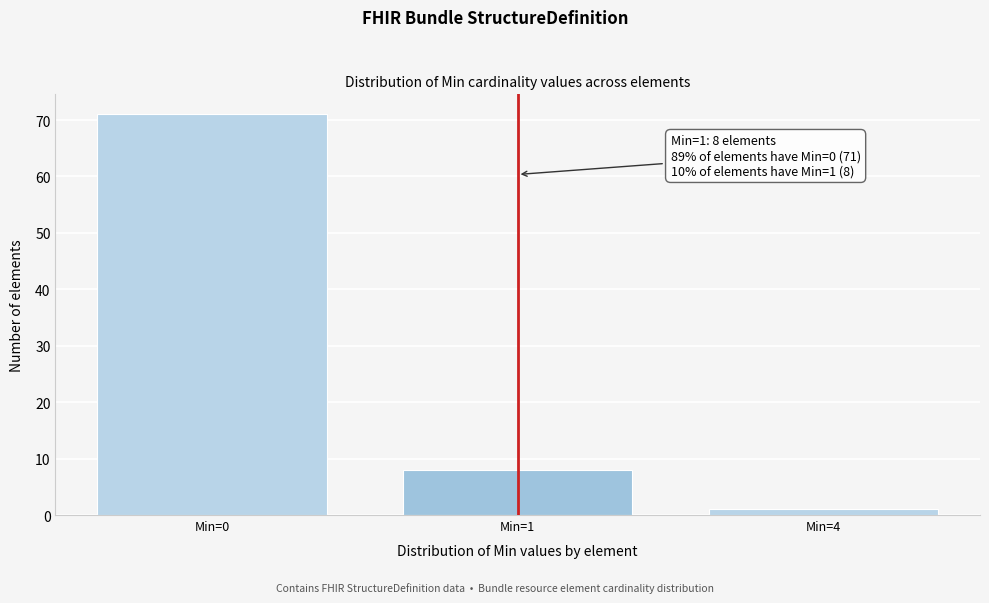

Reading left to right, list all the values displayed in this chart.

71	8	1